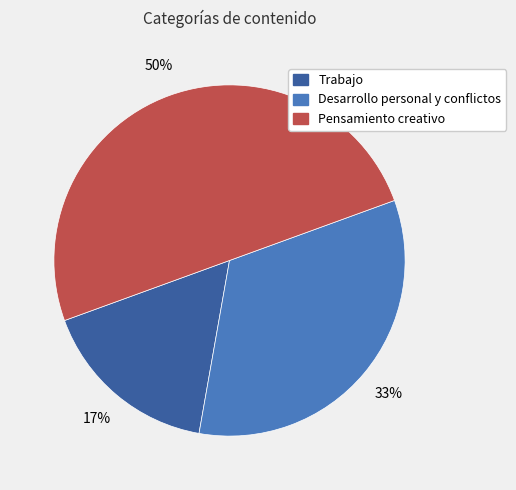

Which category has the smallest portion of the pie?

Trabajo